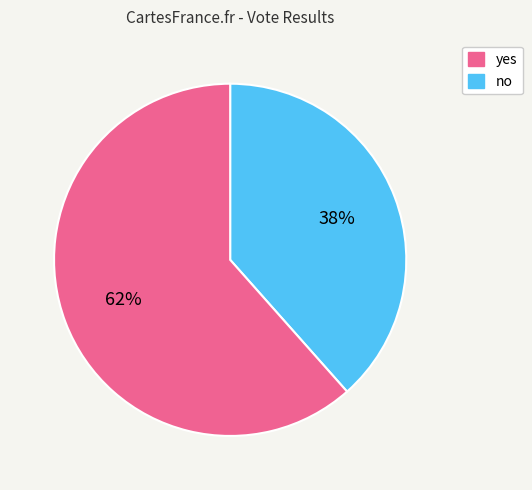

Is there any slice that represents more than half of the pie?

Yes